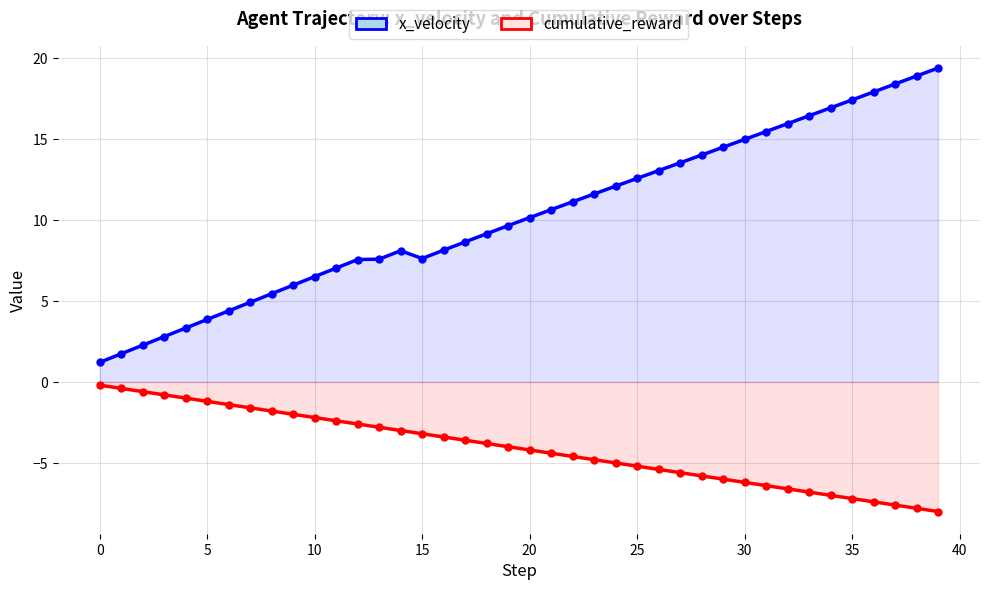

What is the smallest value displayed?

-8.0